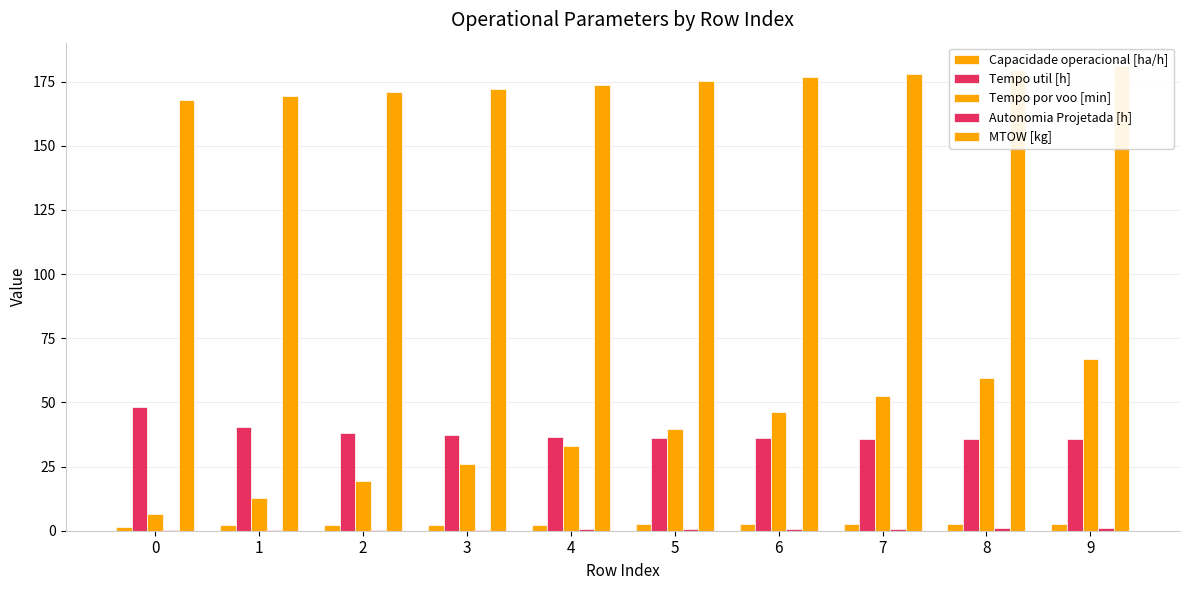

How many data points does each series have?

10